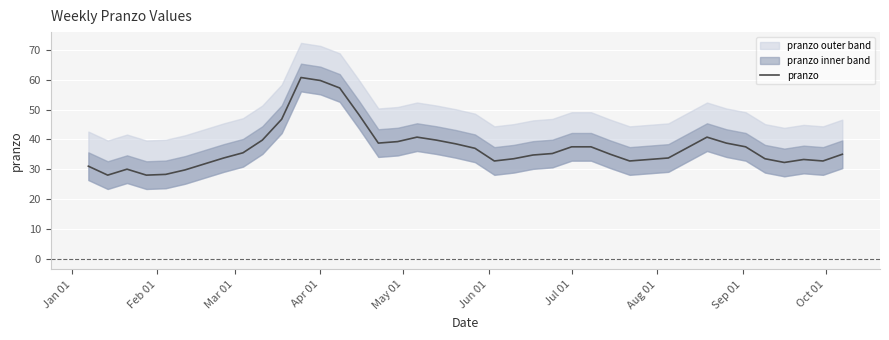

What is the maximum value shown in the chart?

60.8